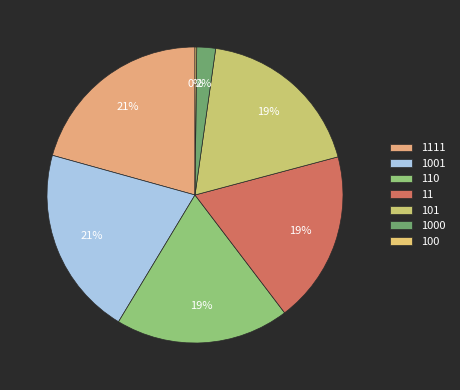

Does 110 represent more than half of the total?

No